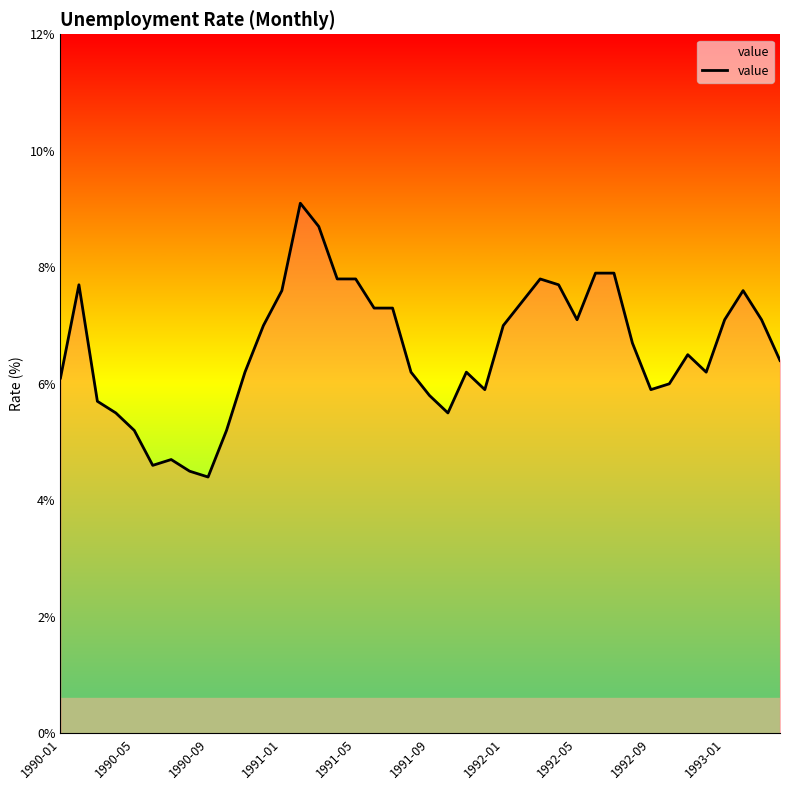

What is the smallest value displayed?

4.4